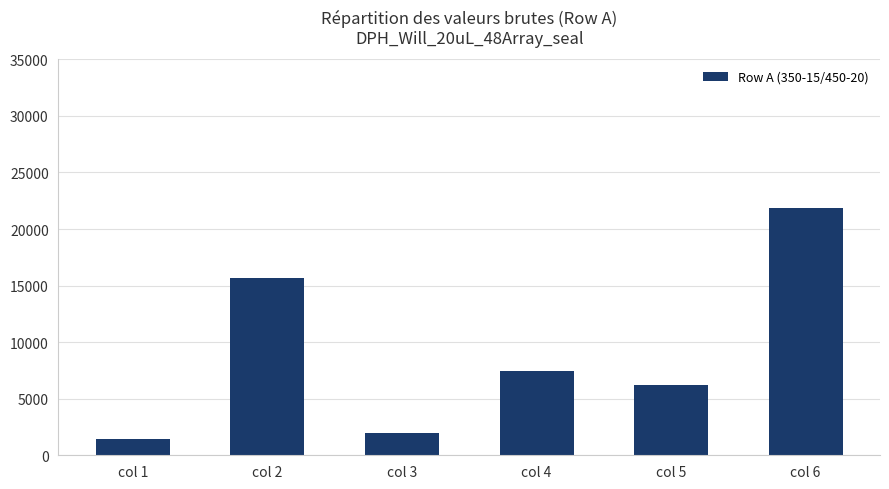

The value at col 5 is 6241. True or false?

True